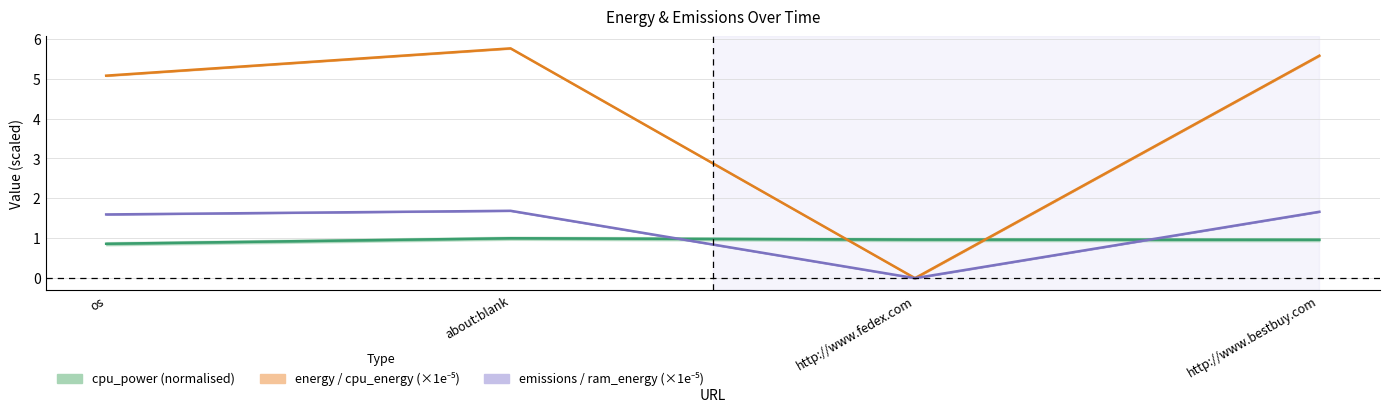

Which series has the largest total across all categories?

cpu_energy